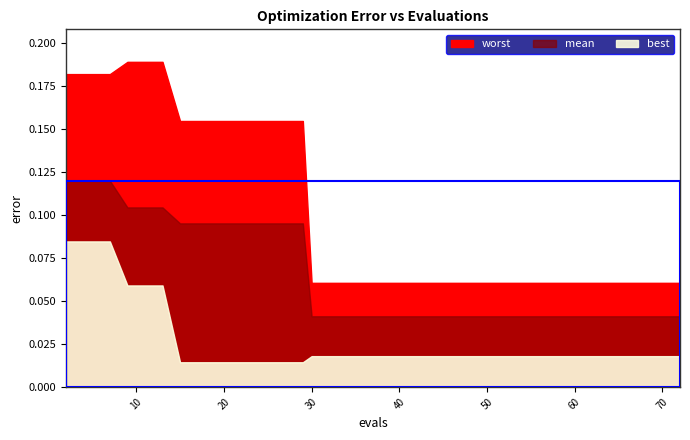

What are all the series names shown in the legend?

worst, mean, best